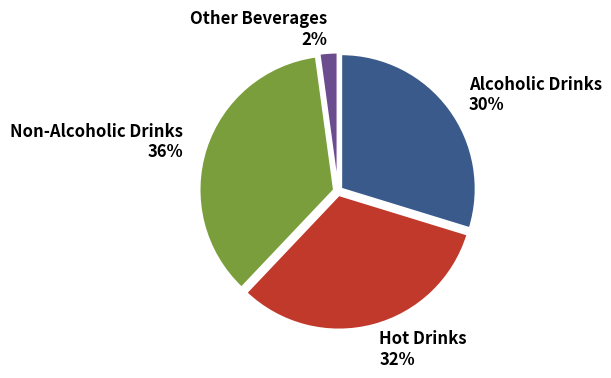

How many segments does this pie chart have?

4